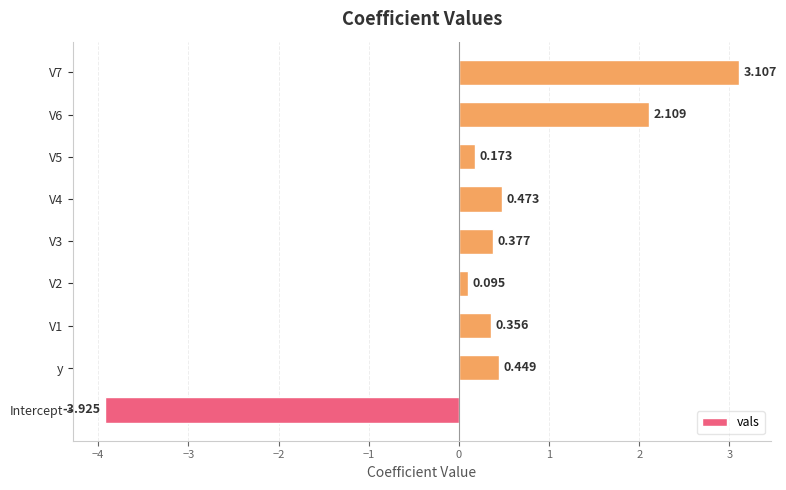

Which label corresponds to the smallest value in the chart?

Intercept